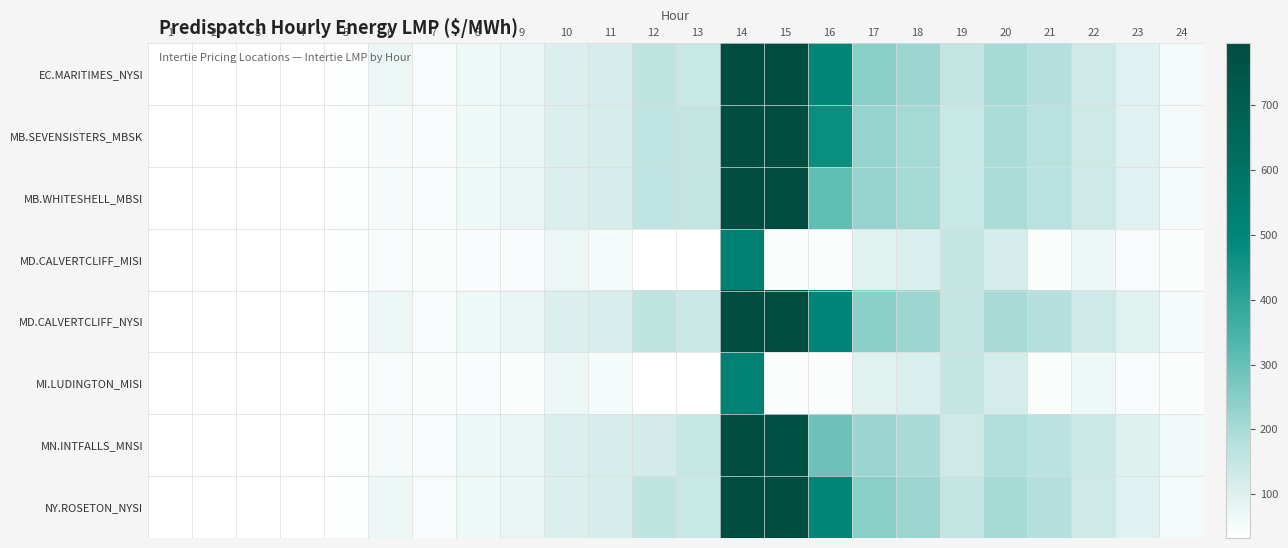

What is the difference between the highest and lowest values at 4?

2.2